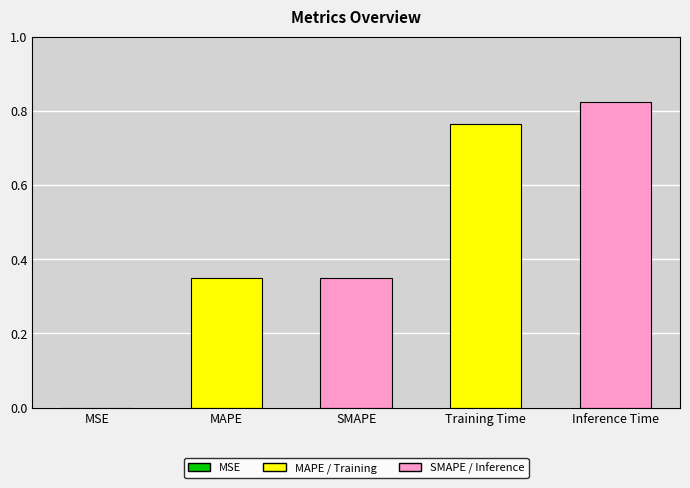

Between MAPE and MSE, which is larger?

MAPE